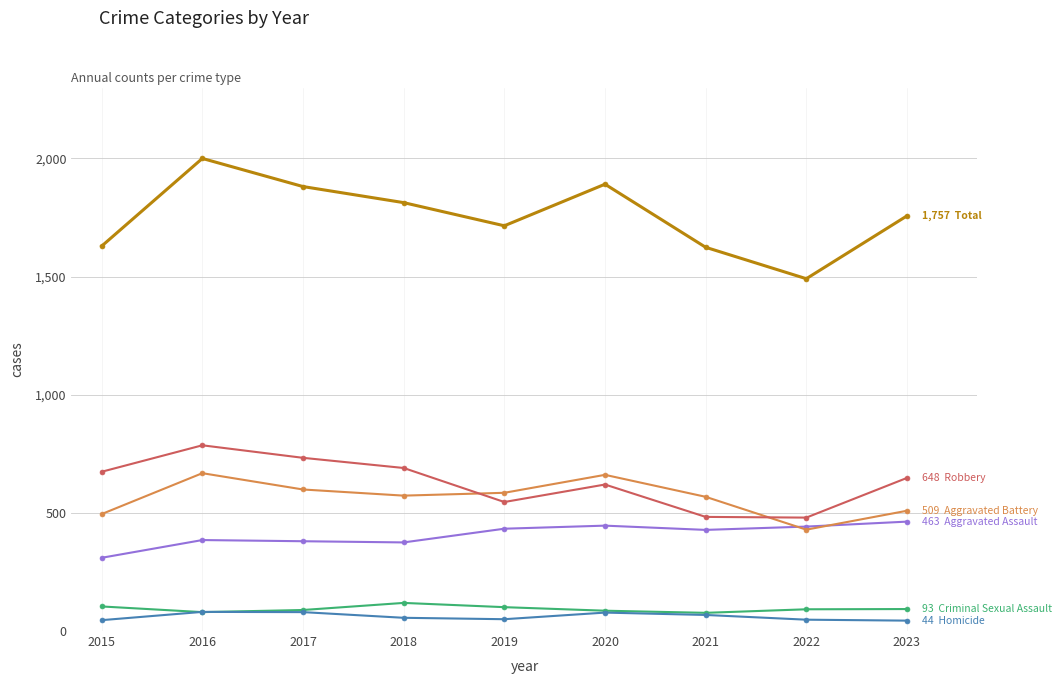

Which label corresponds to the largest value in the chart?

2016